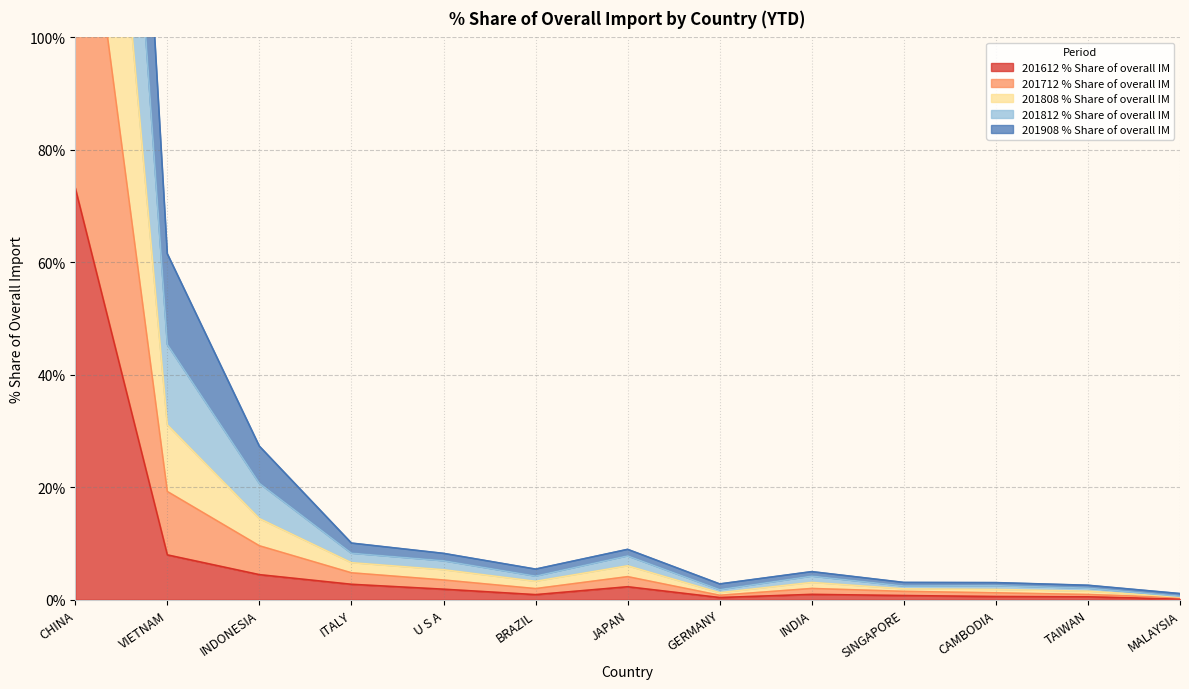

Which category has the highest value in the 201812 % Share of overall IM series?

CHINA